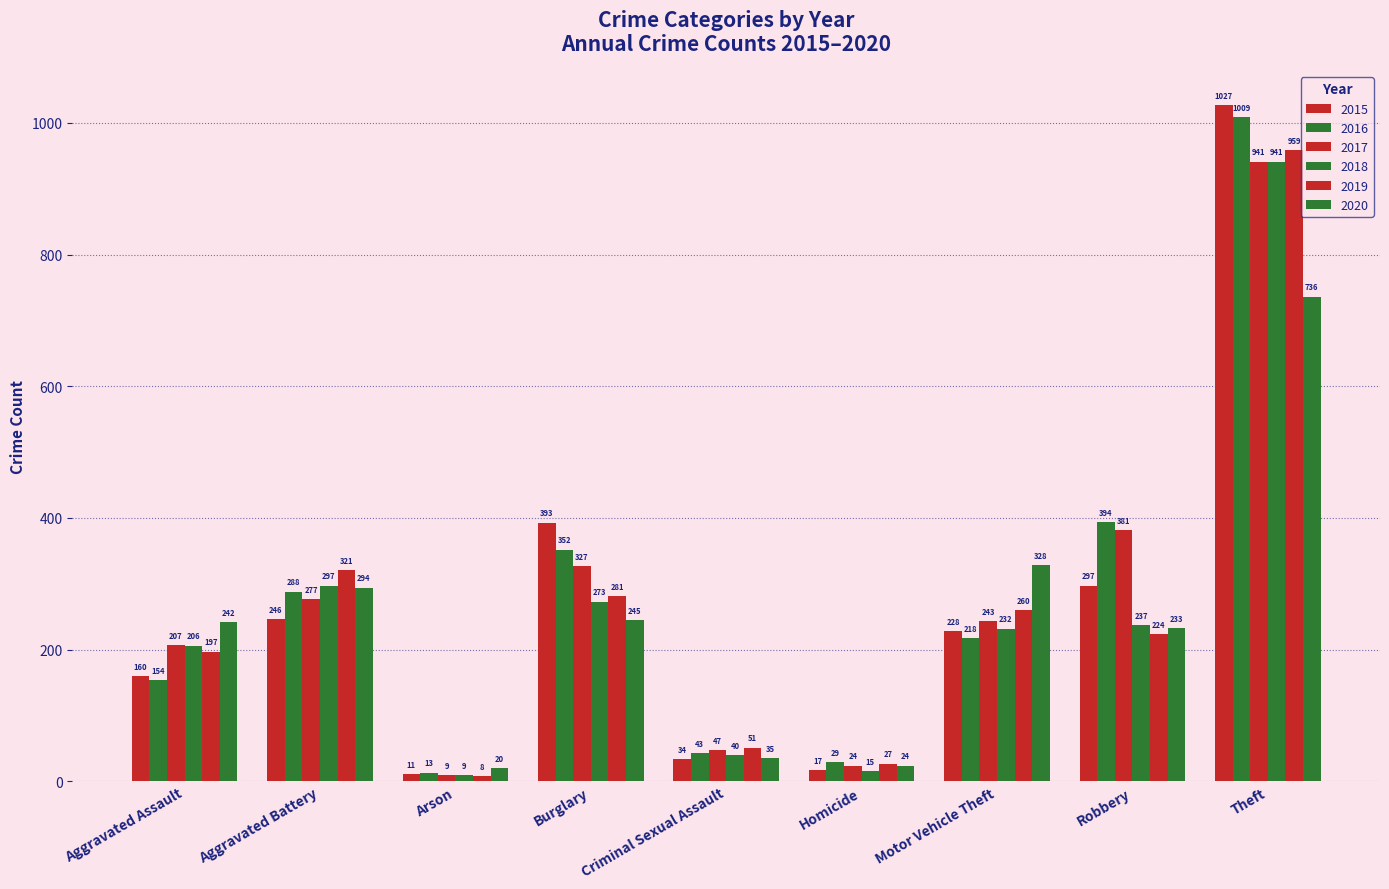

At which label is 2015 closest to 519?

Burglary